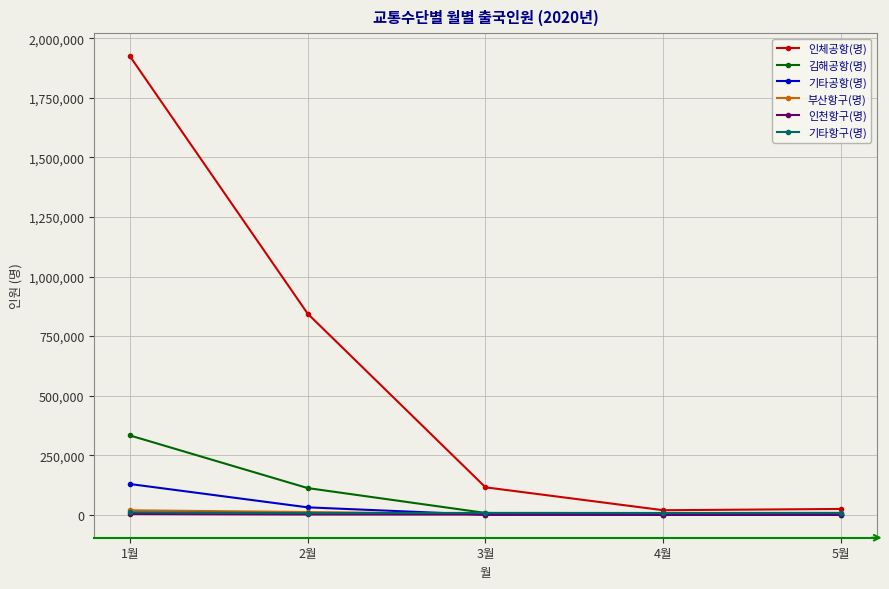

What is the label of the 3rd point from the right?

3월